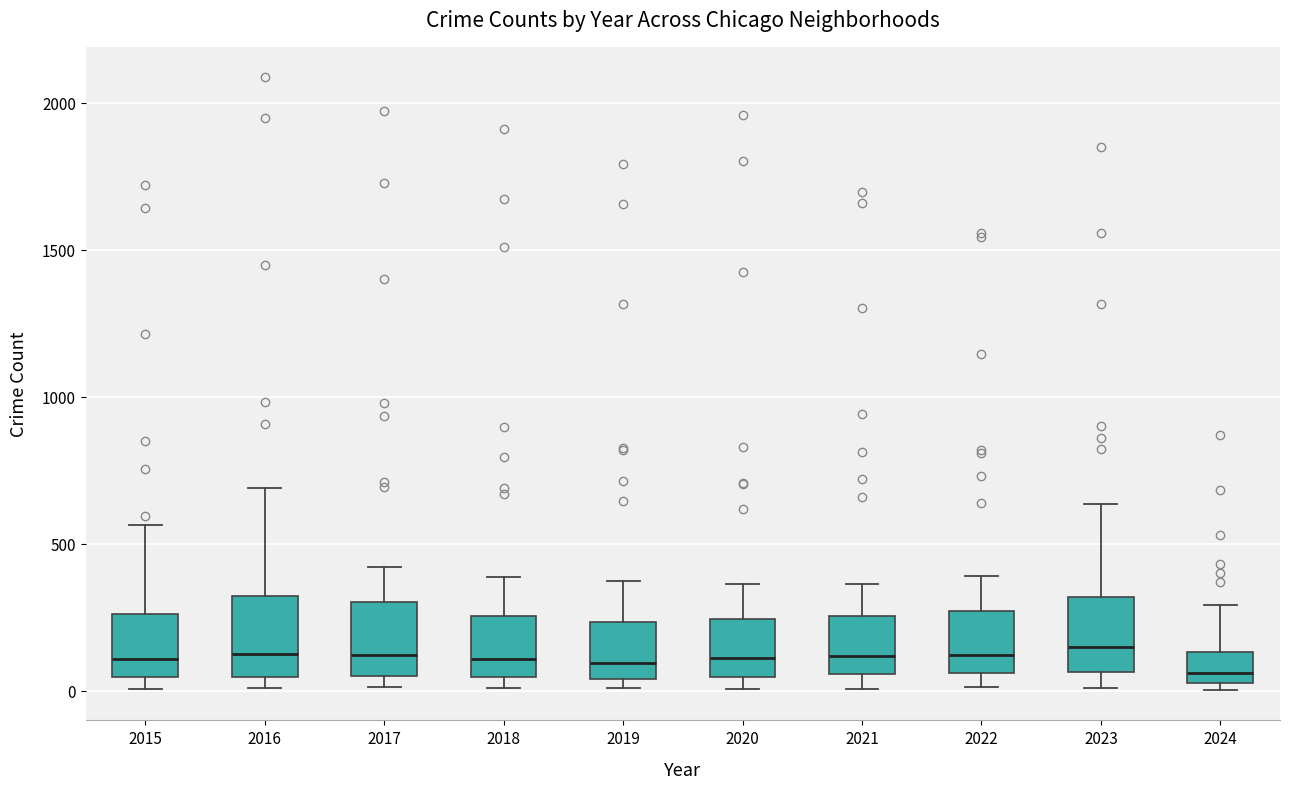

Where does the median line of the box at x = 2020 sit on the y-axis? The values are not printed on the chart, so give them approximately, as read against the axis.

100